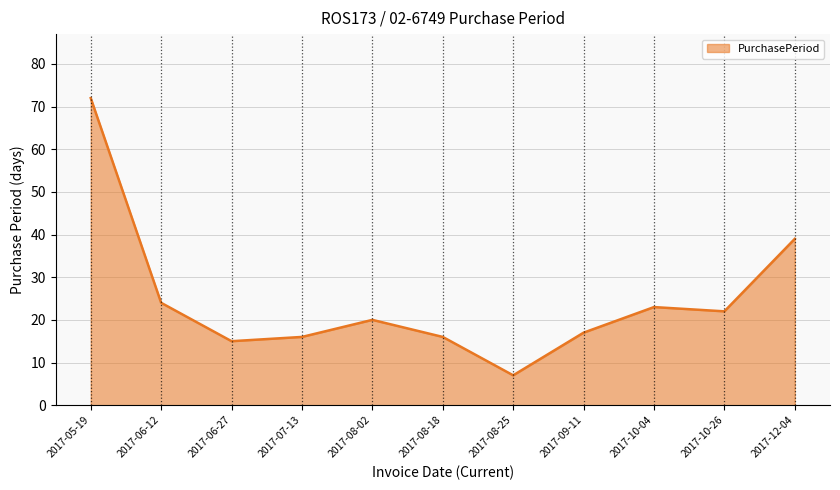

Where is the first local minimum?

2017-06-27